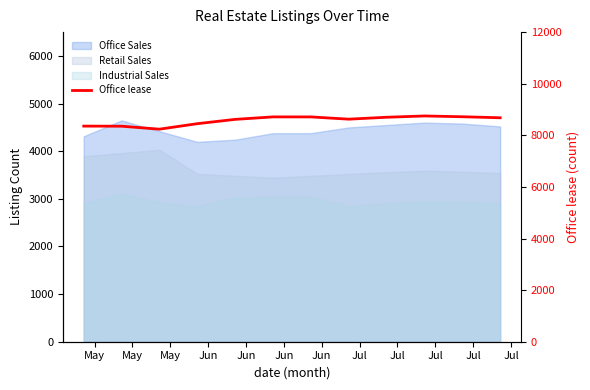

At which category does the chart reach its peak across all series?

Jul